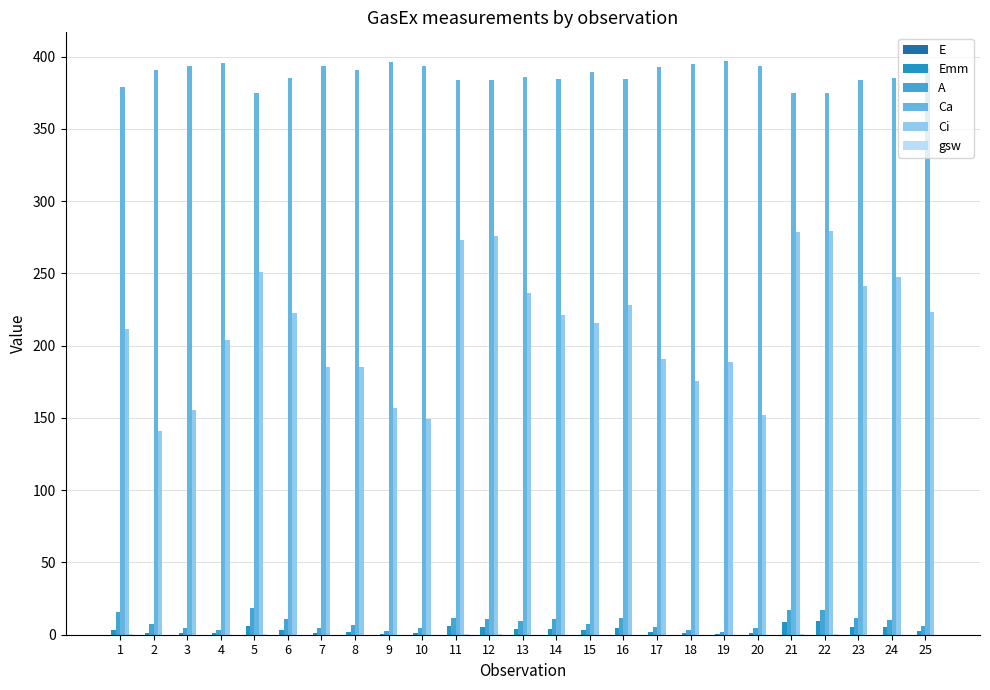

Reading left to right, extract all data points from this chart.

E: 0.0	0.0	0.0	0.0	0.0	0.0	0.0	0.0	0.0	0.0	0.0	0.0	0.0	0.0	0.0	0.0	0.0	0.0	0.0	0.0	0.0	0.0	0.0	0.0	0.0
Emm: 3.4	1.3	1.1	1.0	6.3	3.4	1.3	2.1	0.8	1.3	5.7	5.6	4.0	4.1	3.0	4.5	1.9	1.3	0.8	1.3	9.0	9.4	5.3	5.1	2.5
A: 16.0	7.3	4.9	3.1	18.6	10.7	4.5	7.1	2.8	4.7	11.3	11.1	9.8	11.2	7.5	11.3	5.1	3.4	2.1	4.6	17.4	17.3	11.6	10.4	5.7
Ca: 379.2	390.6	393.6	395.8	374.8	385.5	393.9	390.5	396.2	393.6	383.8	384.0	386.3	384.6	389.5	384.3	392.9	395.2	397.0	393.9	375.1	375.0	383.7	385.2	391.9
Ci: 211.2	141.3	155.3	203.7	251.3	222.5	185.2	185.4	157.2	149.2	273.2	276.0	236.2	221.4	216.0	228.5	191.0	175.4	188.6	151.9	278.9	279.3	241.0	247.3	223.0
gsw: 0.2	0.0	0.0	0.0	0.3	0.1	0.0	0.1	0.0	0.0	0.2	0.2	0.1	0.1	0.1	0.1	0.0	0.0	0.0	0.0	0.4	0.4	0.2	0.1	0.1